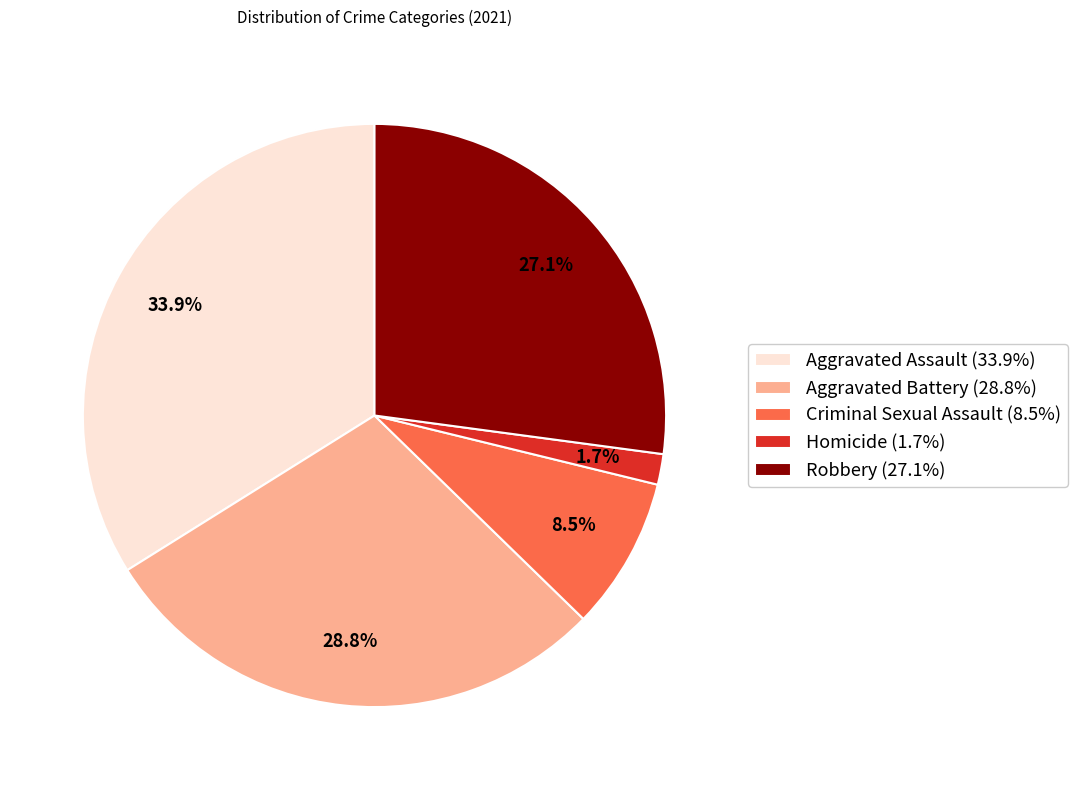

Which slice is the largest?

Aggravated Assault (33.9%)